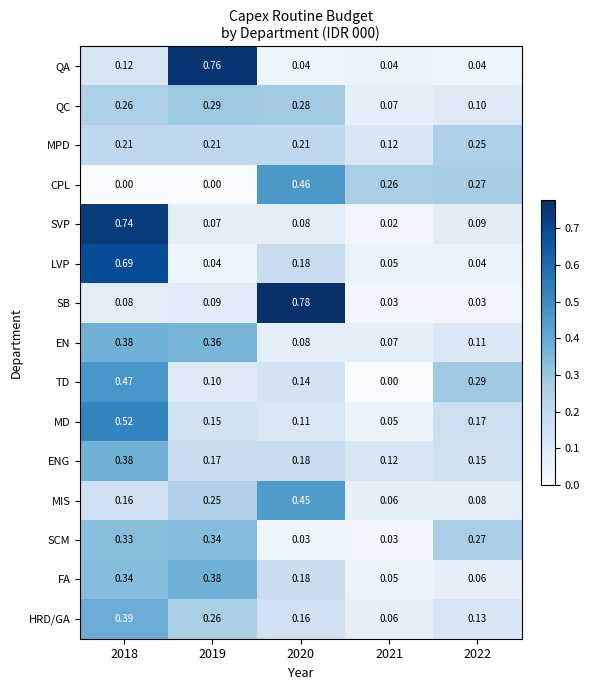

Is the value of SB at 2018 greater than the value of QC at 2018?

No